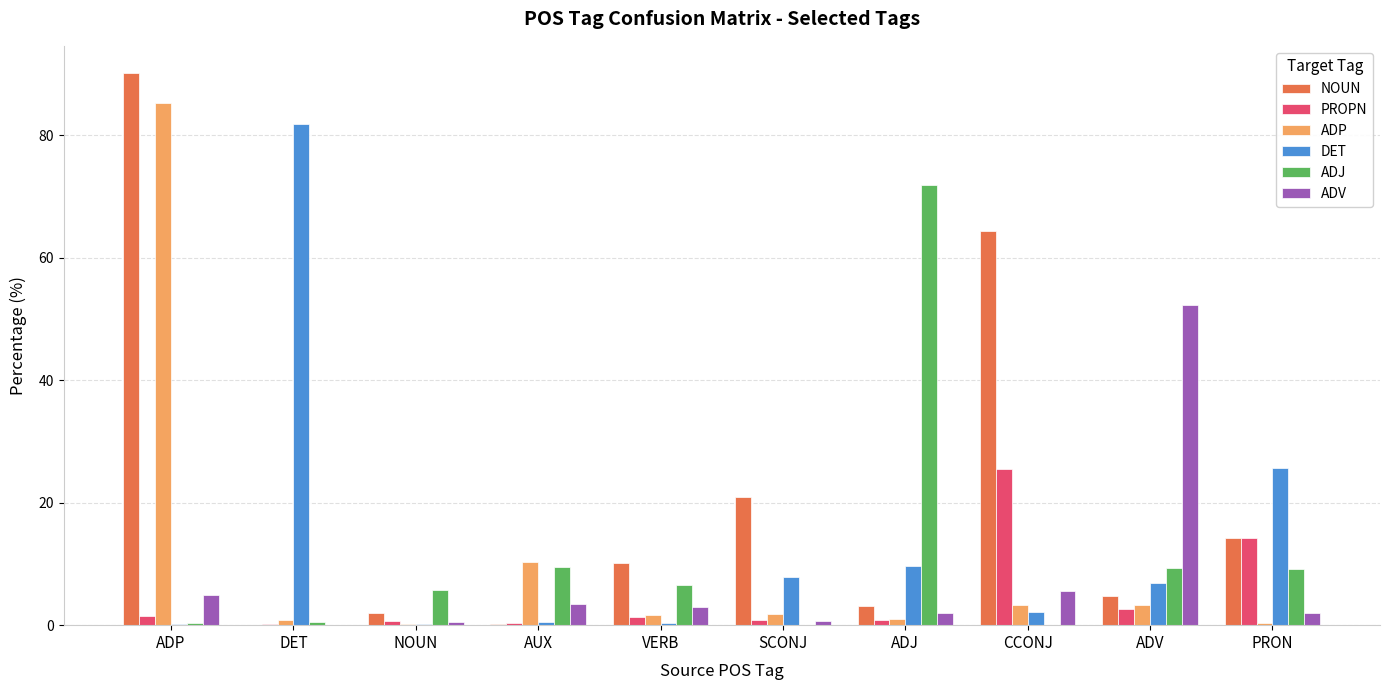

The ADJ series shows 9.1 at PRON. True or false?

True